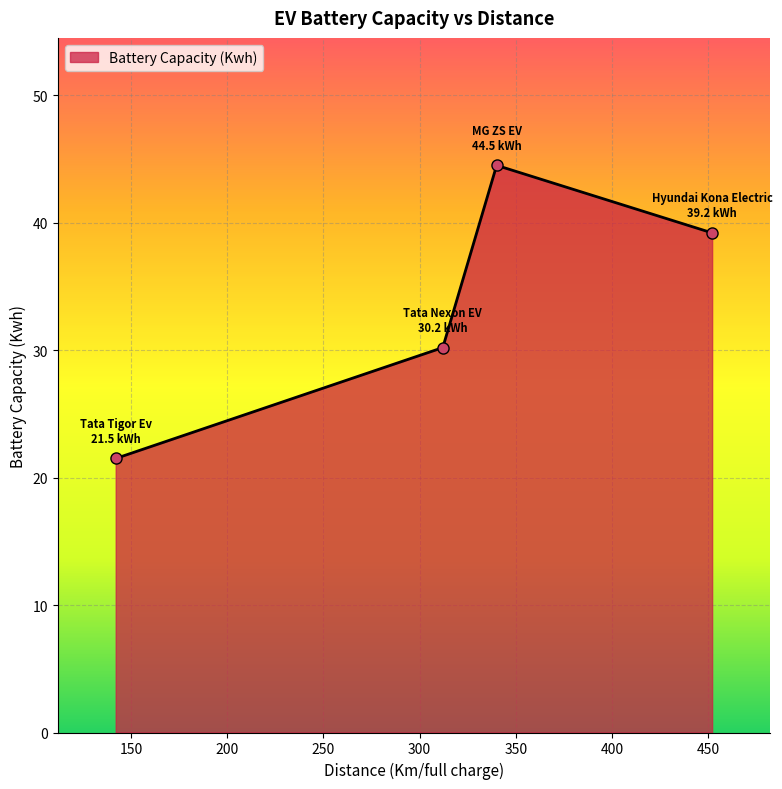

How many points are higher than both their immediate neighbors (excluding endpoints)?

1